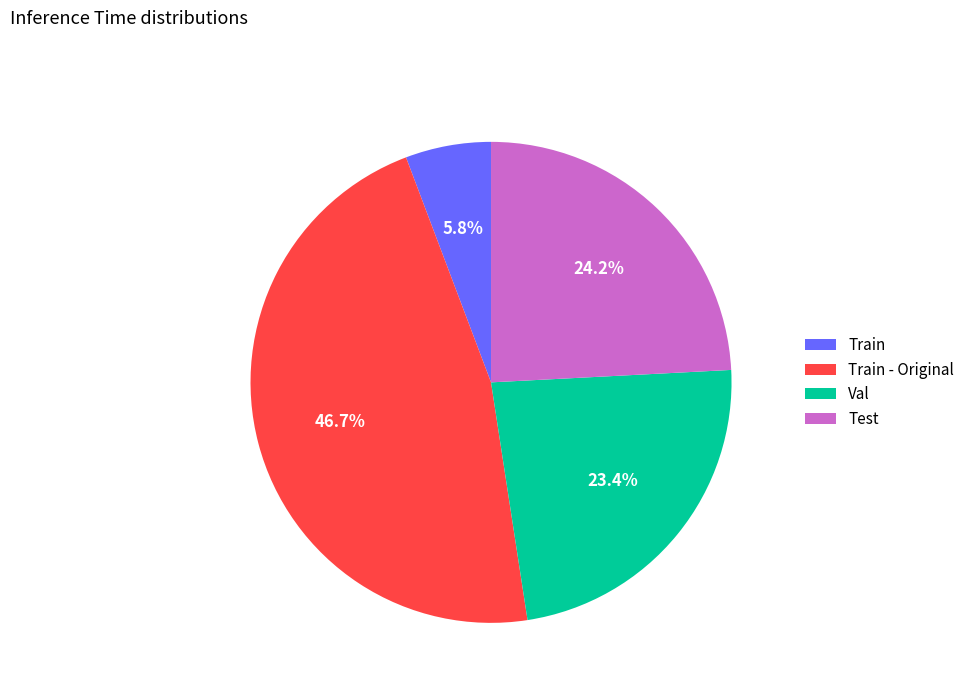

What portion of the pie excludes Val?

76.6%